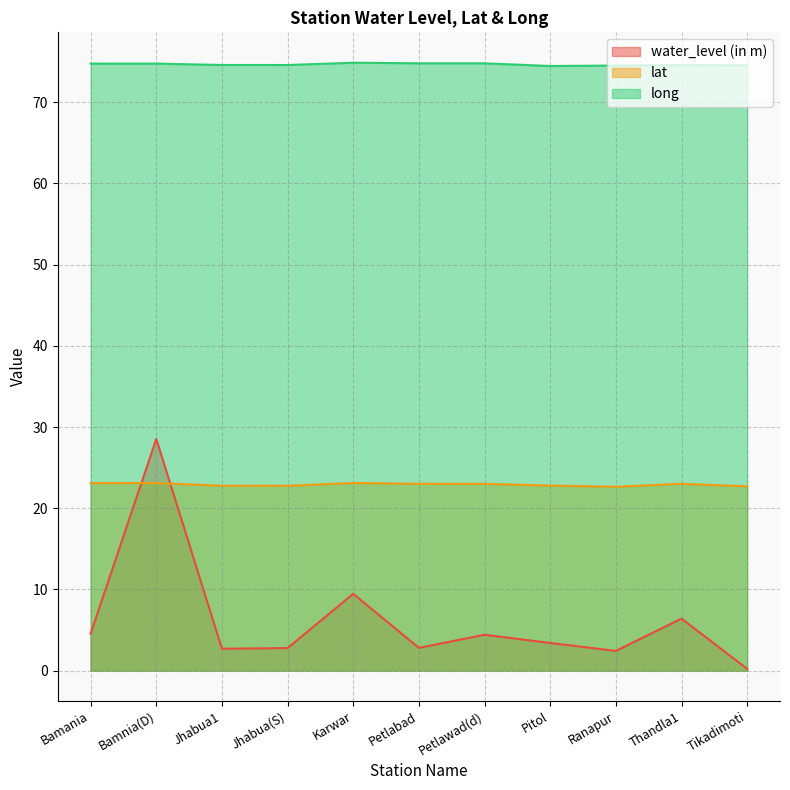

What is the label of the 10th point from the right?

Bamnia(D)